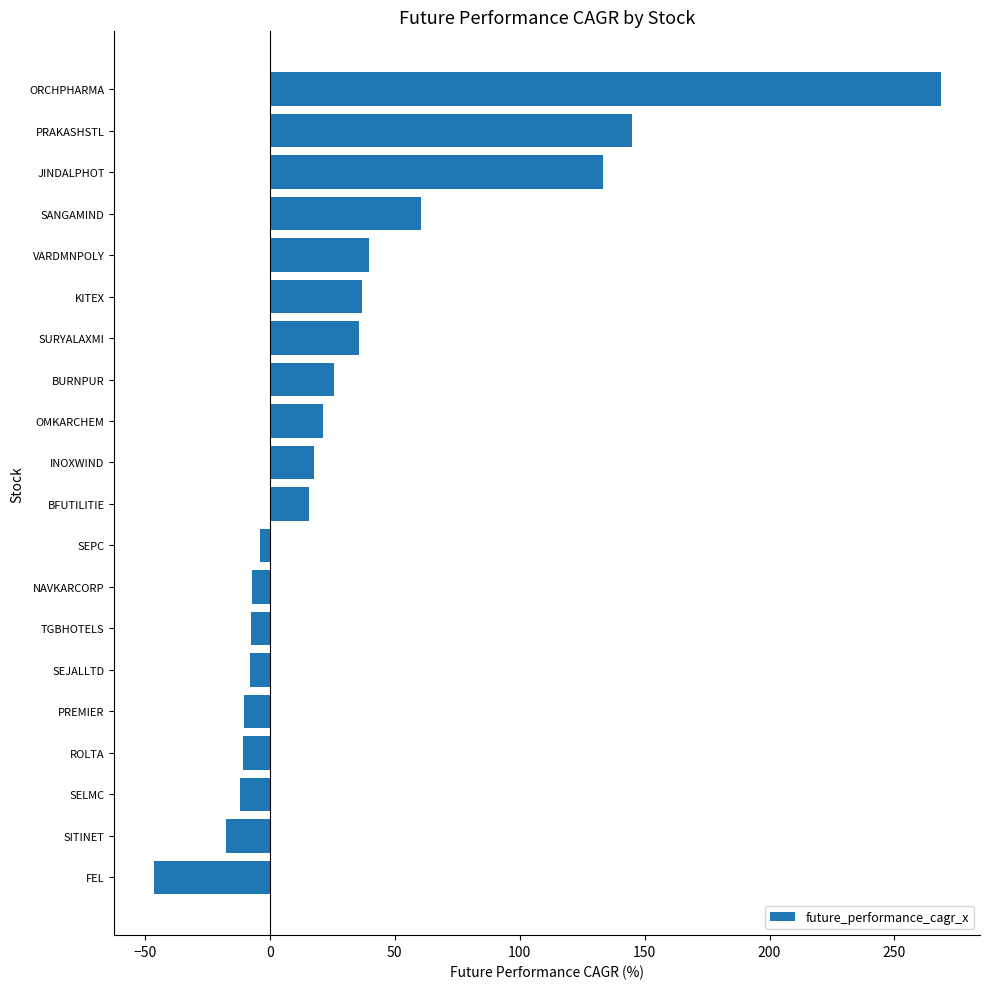

At which label is the value closest to 111?

JINDALPHOT